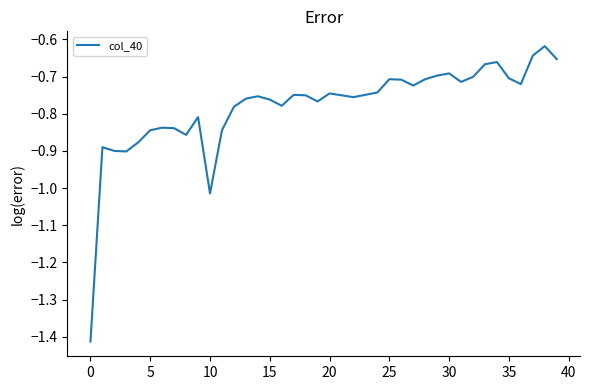

What is the difference between the maximum and minimum values?

0.8